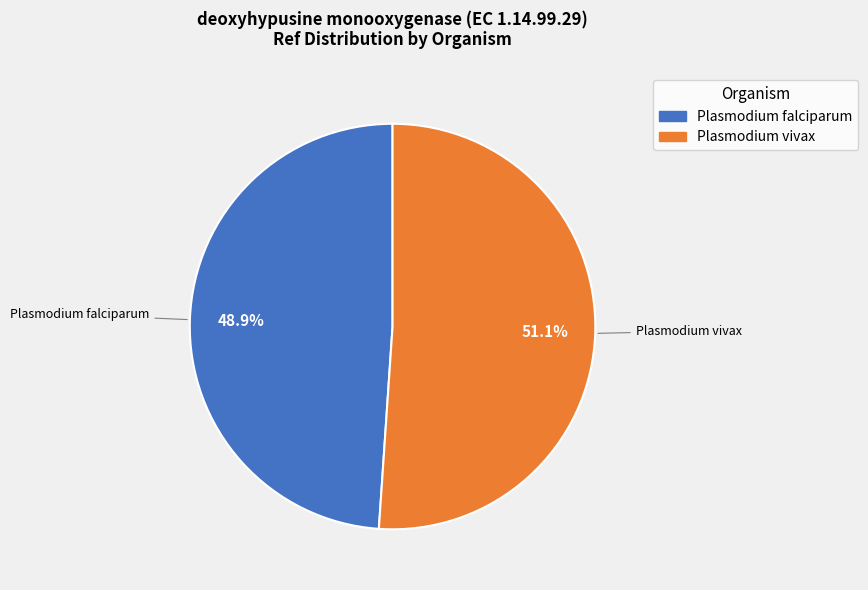

Which category has the biggest portion of the pie?

Plasmodium vivax